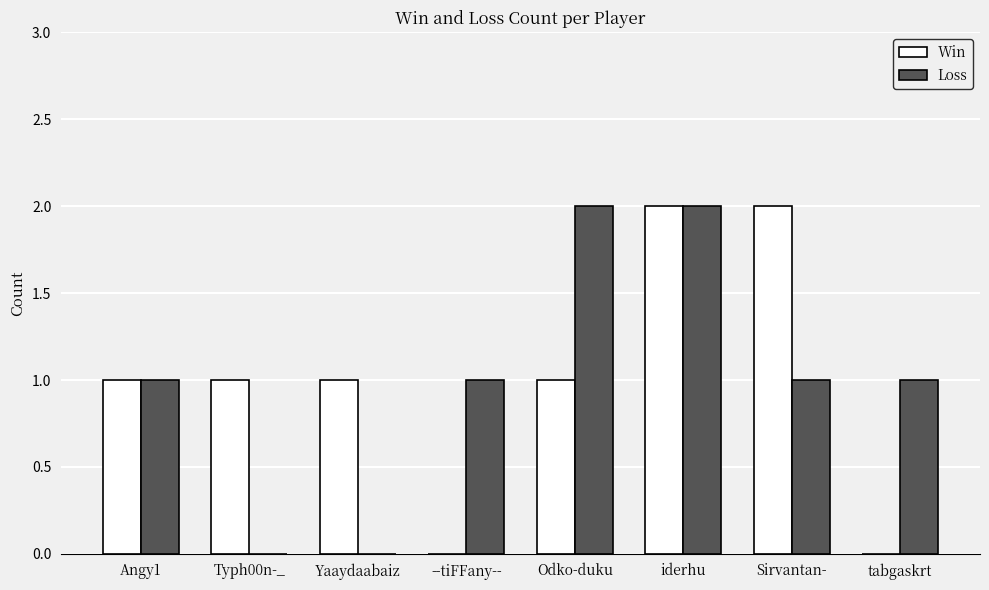

The Win series shows 2 at Sirvantan-. True or false?

True